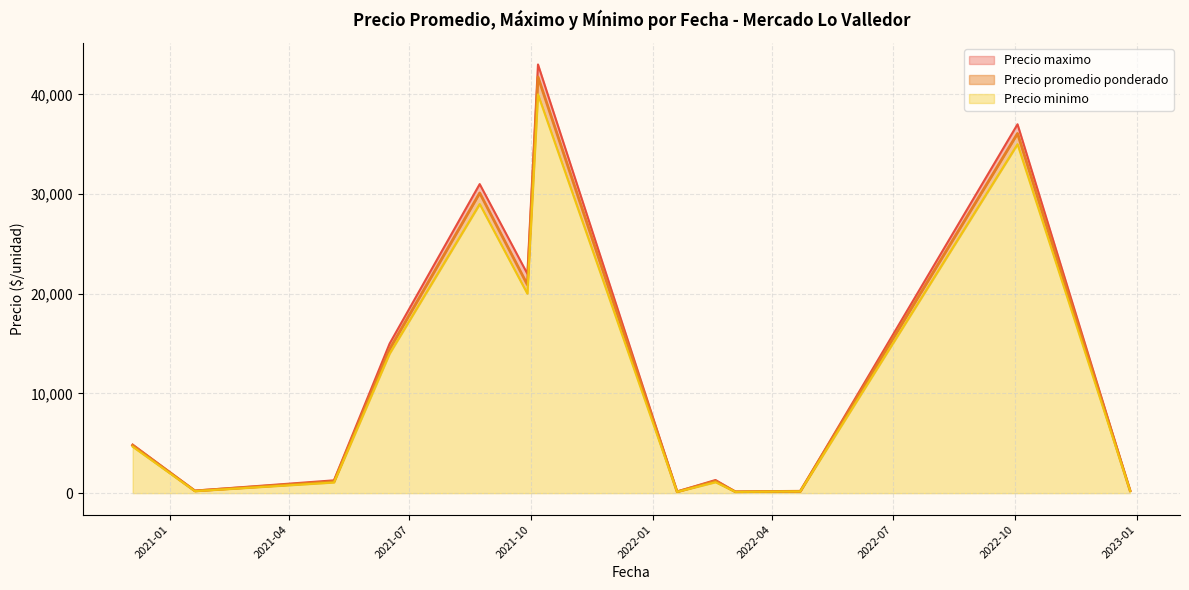

What is the minimum value for Precio maximo?

70